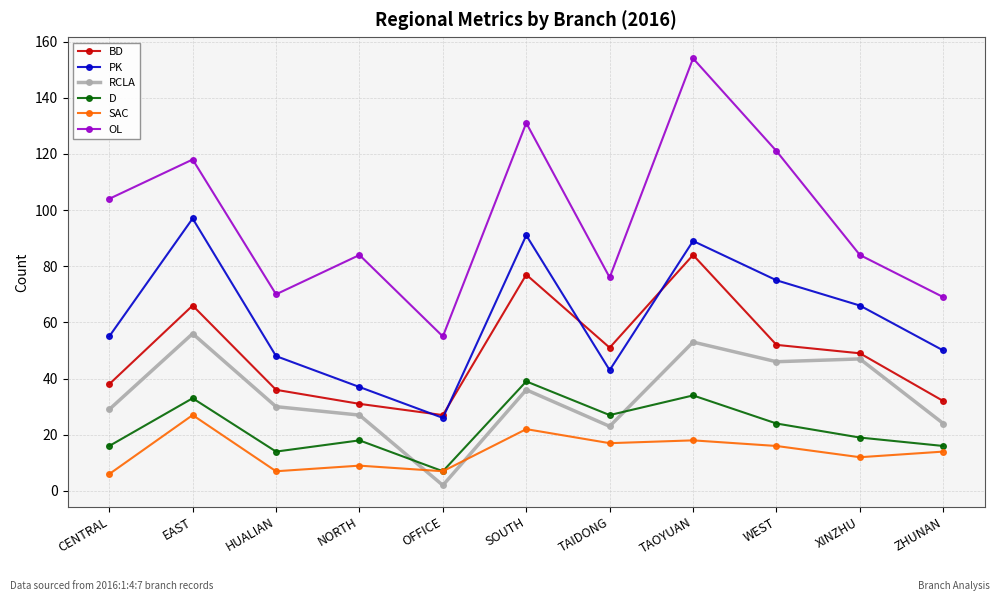

Which label corresponds to the smallest value in the chart?

OFFICE